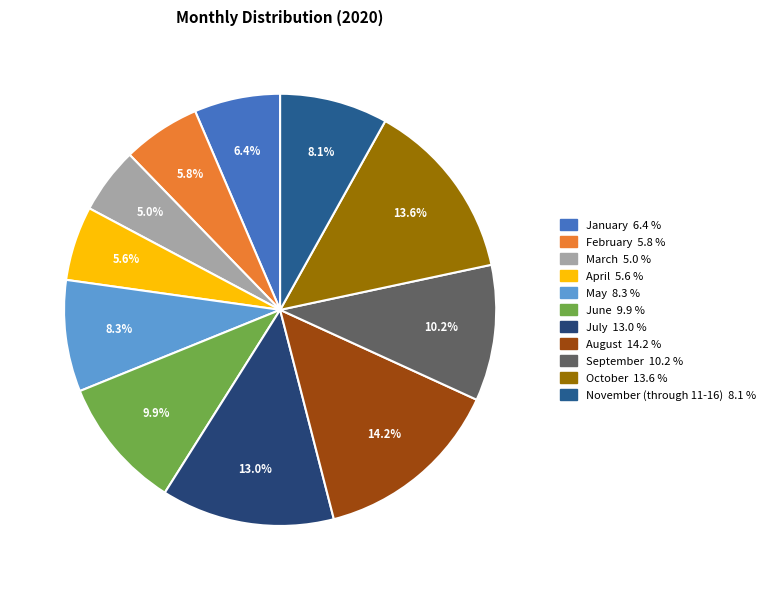

What is the ratio of the value at June to the value at November (through 11-16)?

1.2